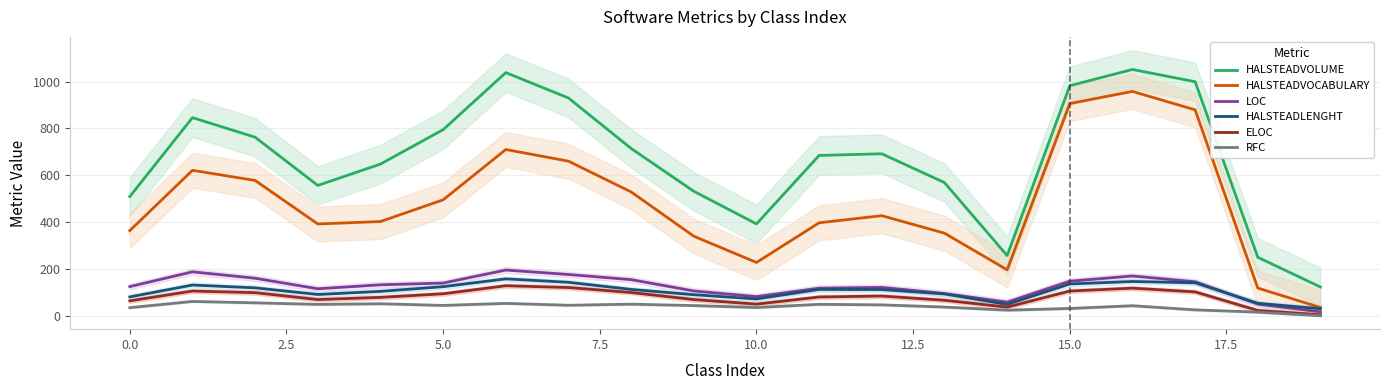

Reading left to right, list all the values displayed in this chart.

HALSTEADVOLUME: 509.3	846.2	762.5	556.8	648.0	794.7	1038.3	930.0	714.5	531.8	392.5	684.8	691.9	568.9	257.4	982.4	1051.7	999.3	250.1	123.2
HALSTEADVOCABULARY: 364.0	621.3	578.0	392.3	402.7	495.3	710.0	660.3	529.0	340.0	228.0	397.3	427.7	353.0	196.7	906.3	958.0	879.3	118.7	35.7
LOC: 125.0	188.0	160.7	115.7	132.7	140.0	195.7	176.7	154.7	106.3	82.3	118.3	121.7	95.3	58.7	148.0	170.3	145.7	50.3	17.3
HALSTEADLENGHT: 81.0	131.7	119.7	91.3	104.7	124.7	158.0	143.3	113.0	90.3	72.3	113.0	112.3	93.7	49.0	136.3	146.7	141.3	53.7	30.7
ELOC: 64.0	106.0	99.0	69.7	79.0	94.3	128.7	121.0	99.7	69.7	50.0	80.7	84.7	66.7	37.3	106.0	118.3	102.3	23.0	4.7
RFC: 35.0	61.7	55.7	49.0	51.7	44.7	53.3	45.3	50.0	44.0	35.7	49.3	47.0	37.7	24.3	31.7	43.3	25.7	16.0	0.7